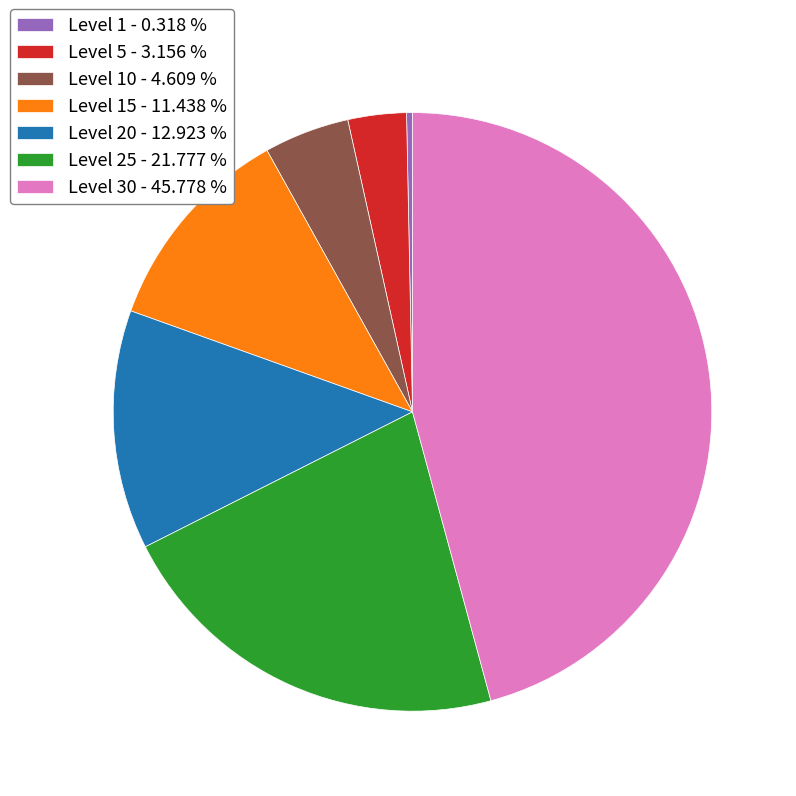

Which has a higher value, Level 10 - 4.609 % or Level 5 - 3.156 %?

Level 10 - 4.609 %